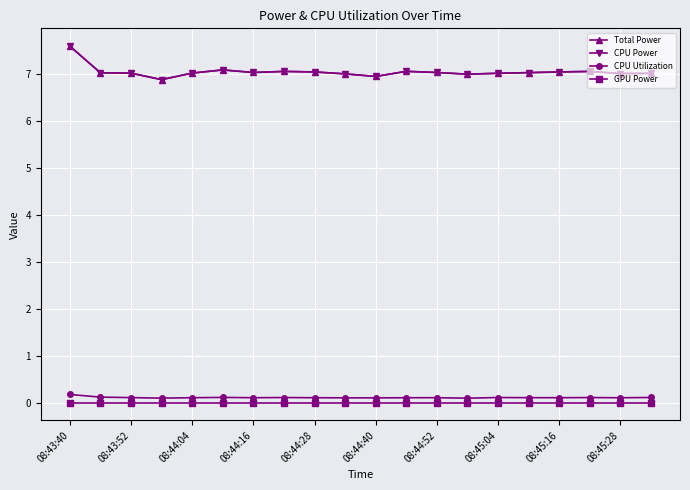

Is this an area chart (filled region under the line)?

No